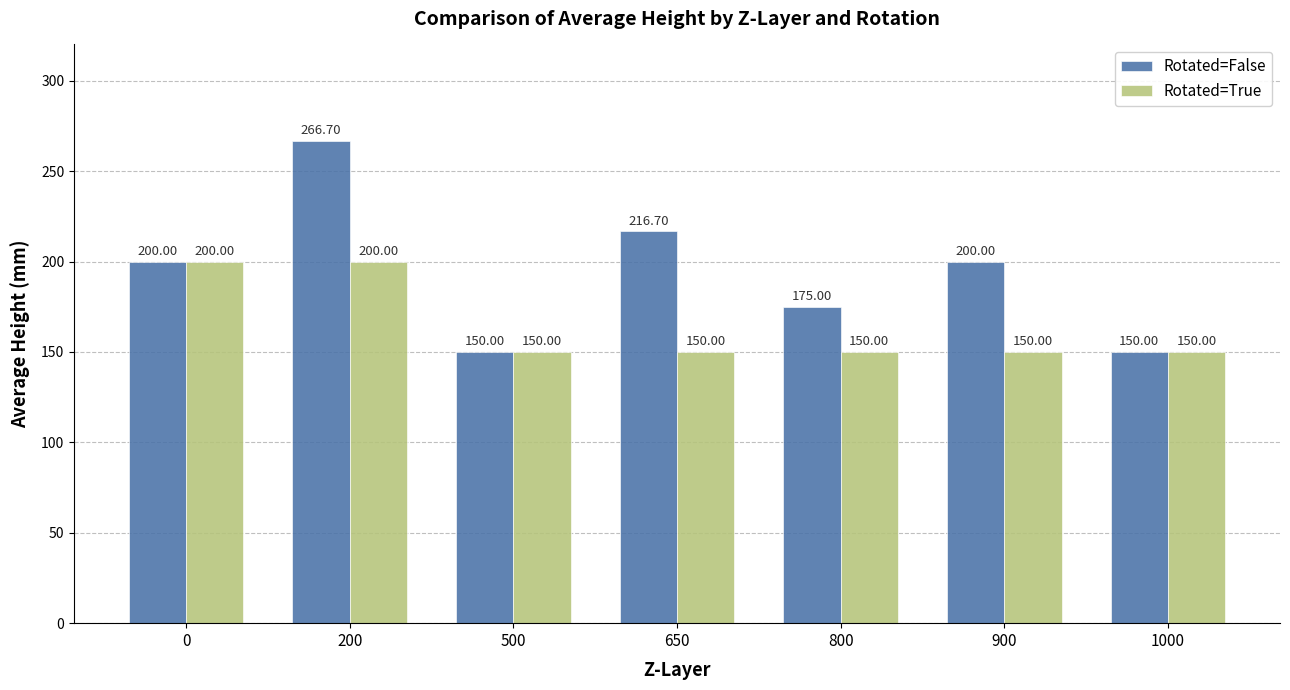

Does the chart contain stacked bars?

No